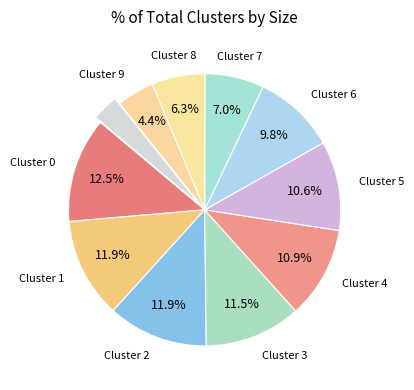

Count the number of slices in the pie.

11